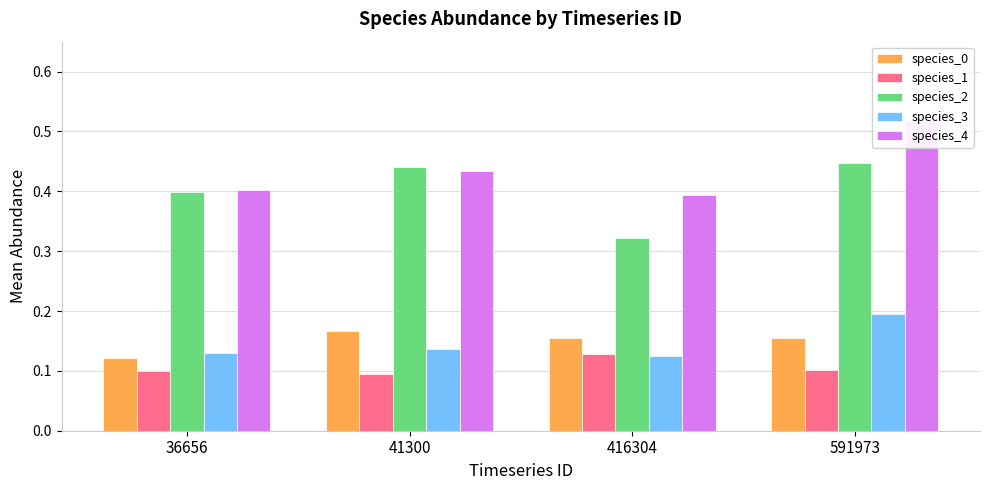

What is the total value across all series at 591973?

1.4